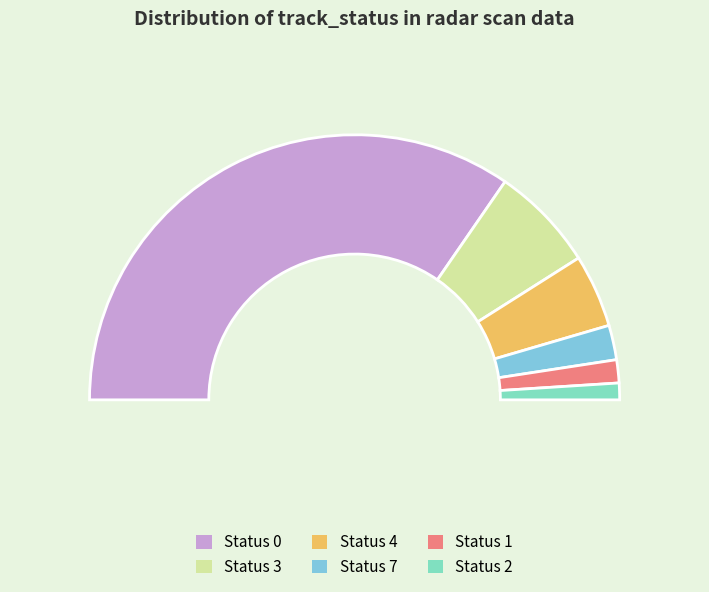

Do 2 and 0 together represent more than half of the pie?

Yes